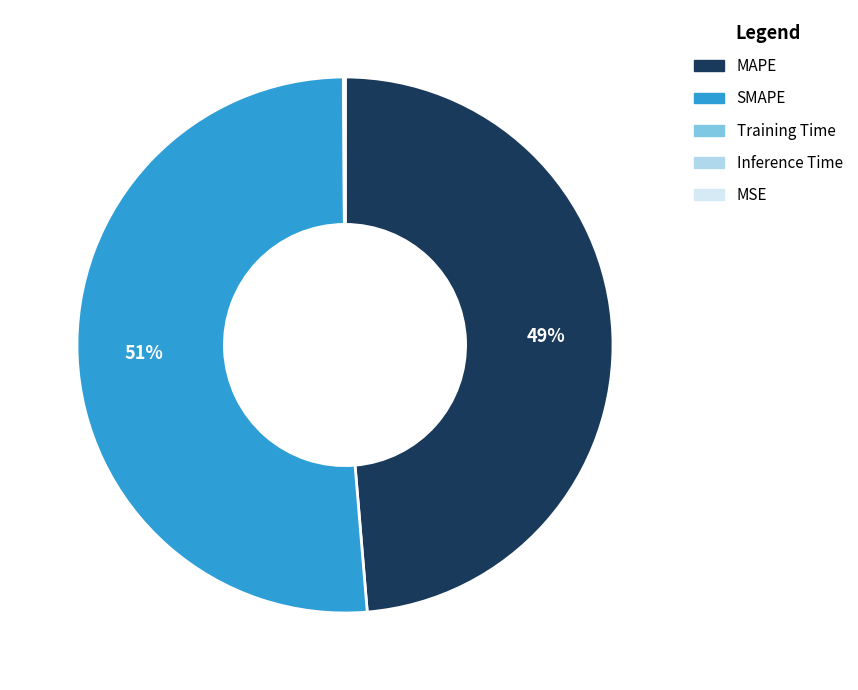

The MAPE slice represents 35% of the pie. True or false?

False